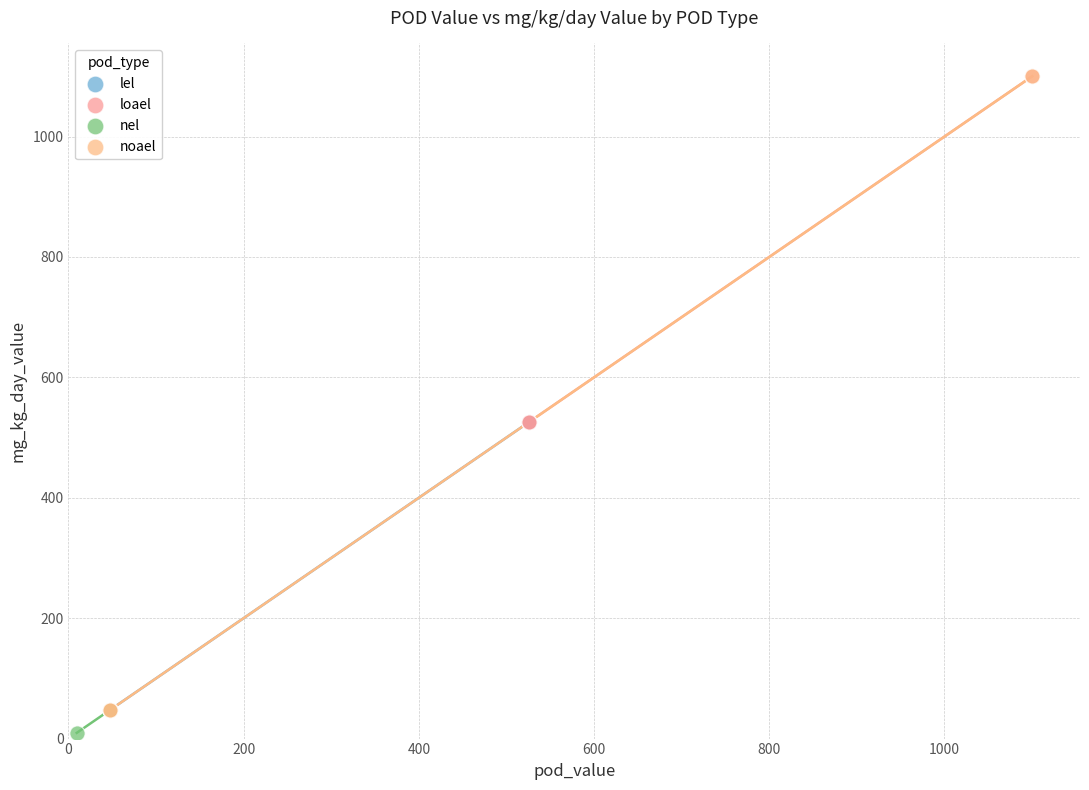

Which series has the widest spread of Y values?

noael